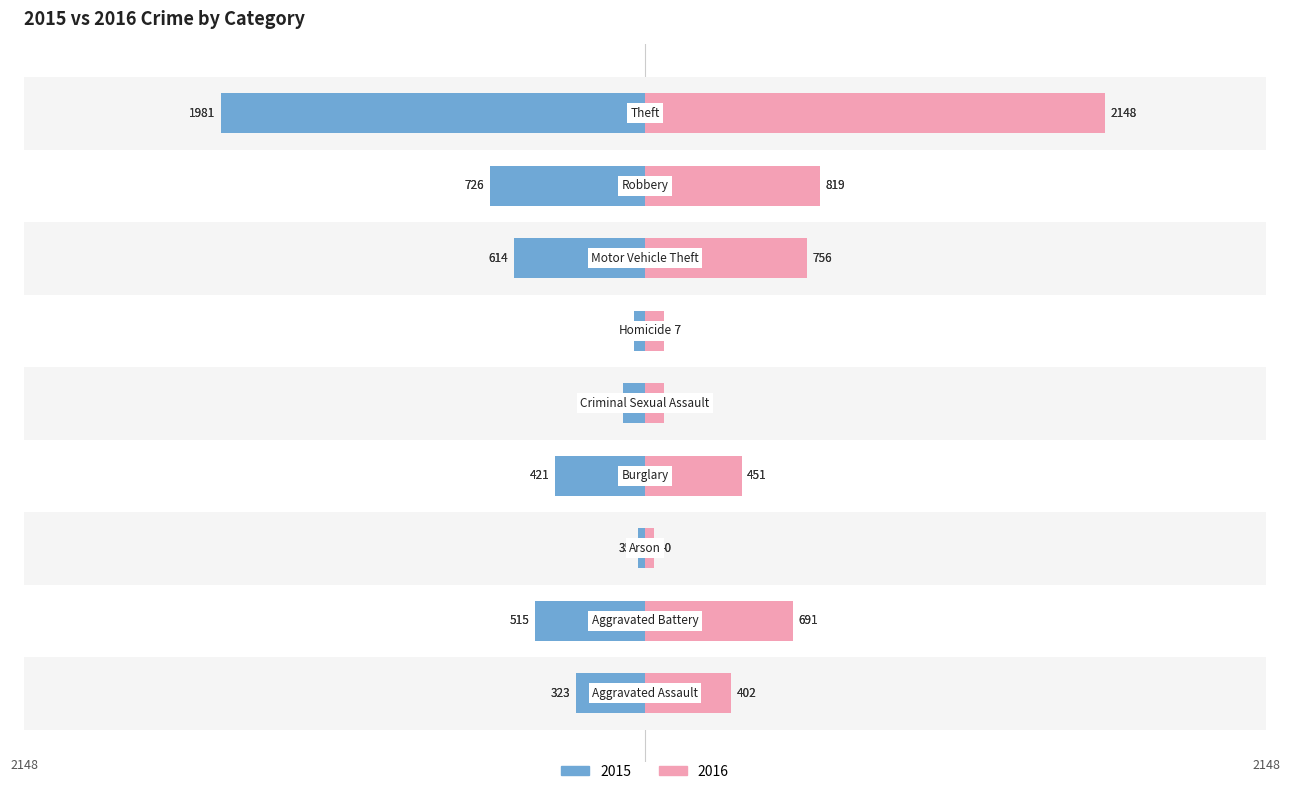

Which series has the largest total across all categories?

2016